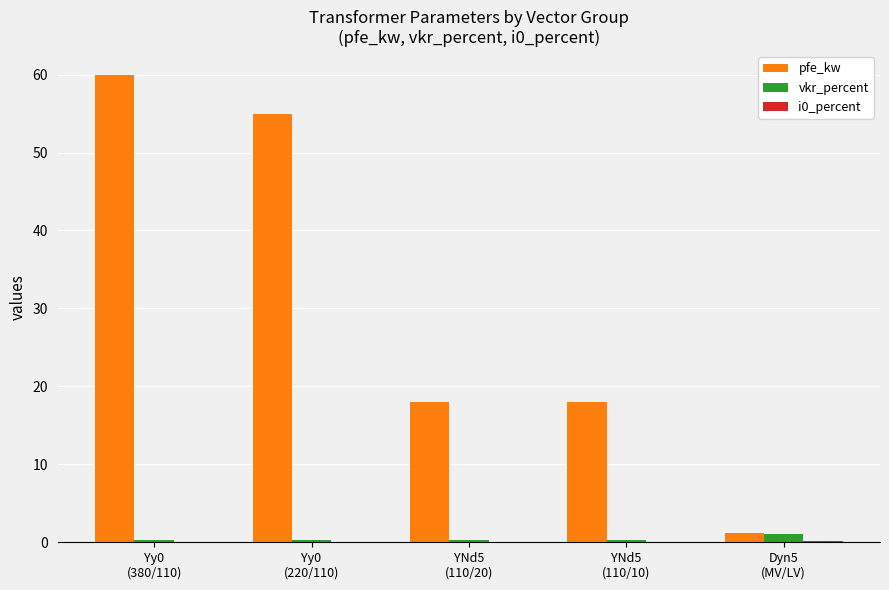

What is the total value across all series at Yy0
(220/110)?

55.3